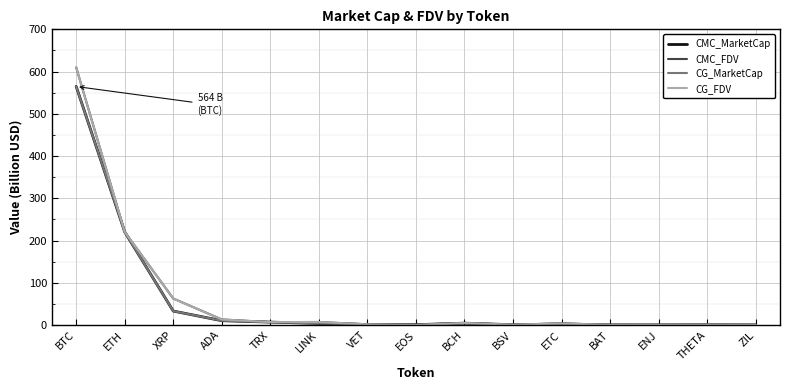

What is the difference between the maximum and minimum values in the CMC_MarketCap series?

564.5